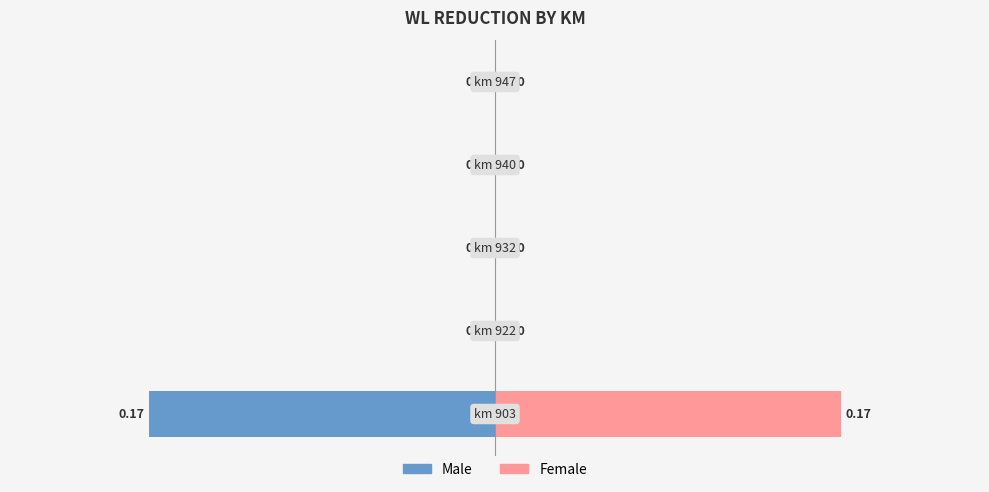

What is the difference between the maximum and minimum values in the wl reduction series?

0.2